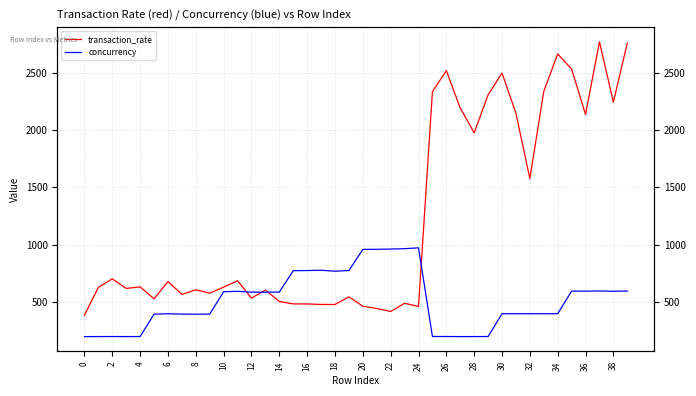

Where is transaction_rate nearest to the value 1576?

32